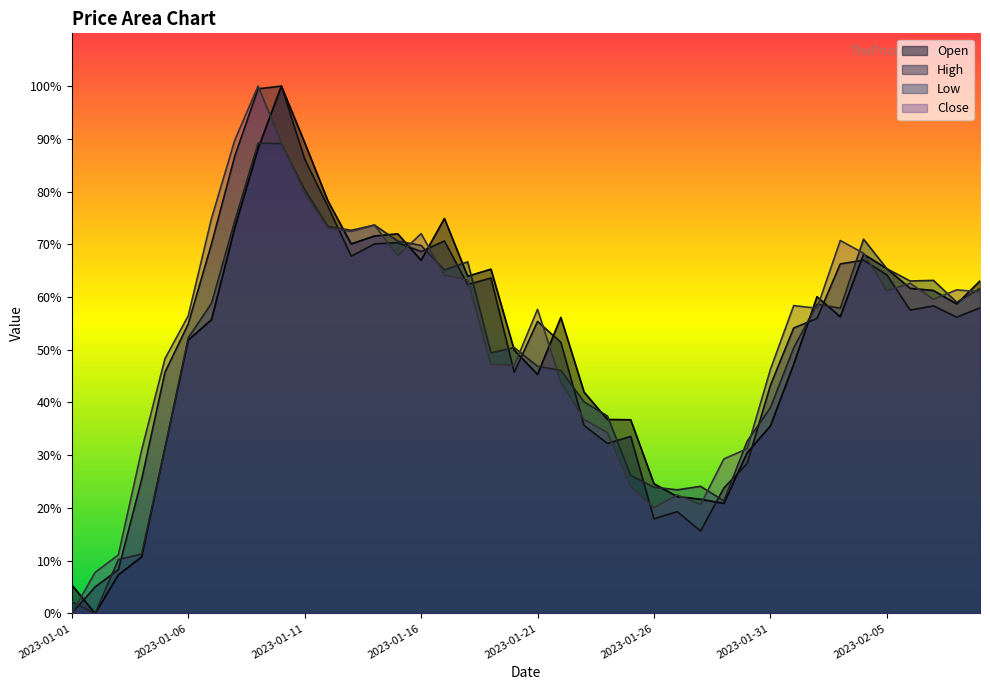

True or false: Open has a value of 0.6 at 2023-02-08.

True